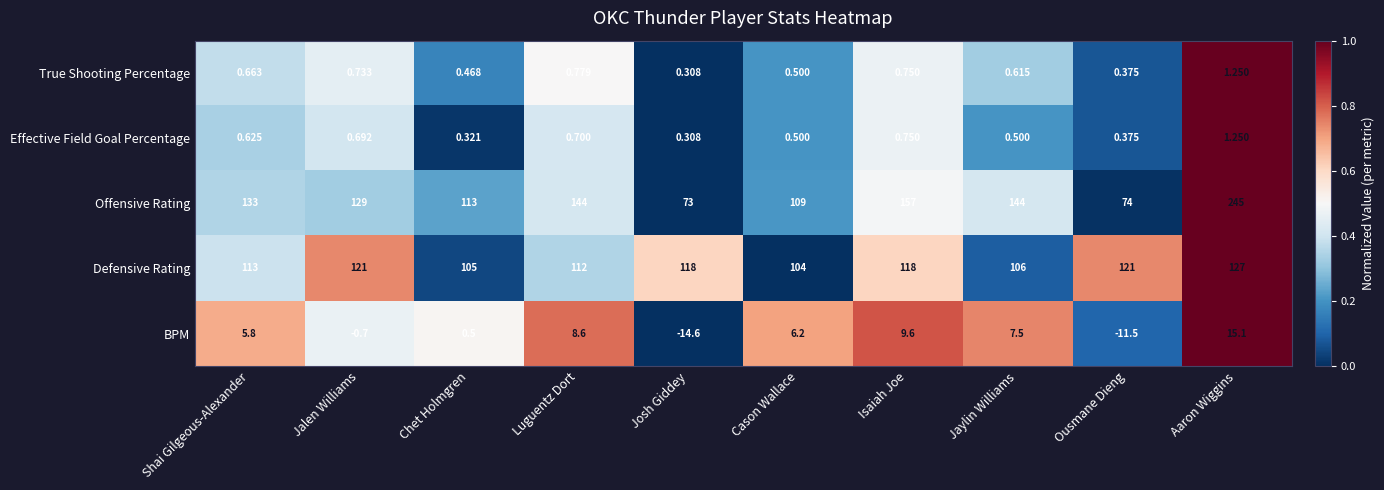

List the labels in order of True Shooting Percentage value, smallest first.

Josh Giddey, Ousmane Dieng, Chet Holmgren, Cason Wallace, Jaylin Williams, Shai Gilgeous-Alexander, Jalen Williams, Isaiah Joe, Luguentz Dort, Aaron Wiggins